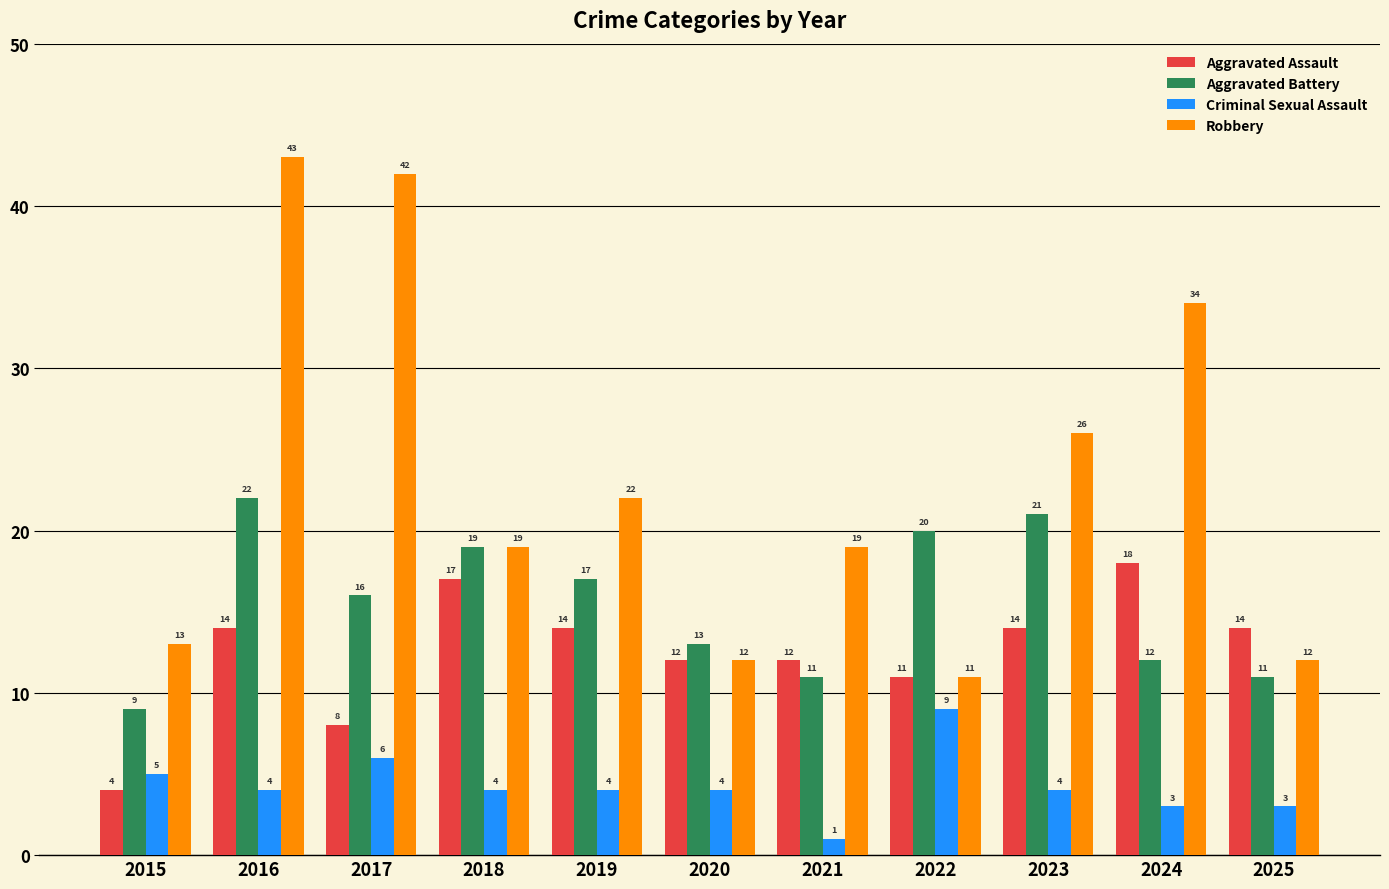

Which series has the widest spread of values?

Robbery